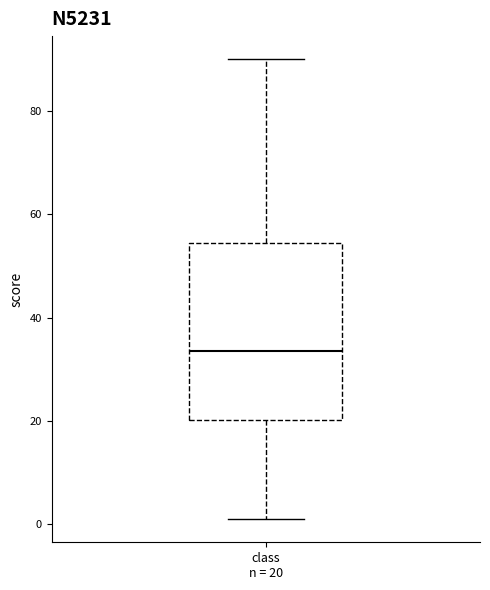

Read this box plot against the y-axis: the position of the median line, the range covered by the box, and the ends of both whiskers. The values are not printed on the chart, so give them approximately, as read against the axis.

median 34, box 20 to 54, whiskers 2 to 90